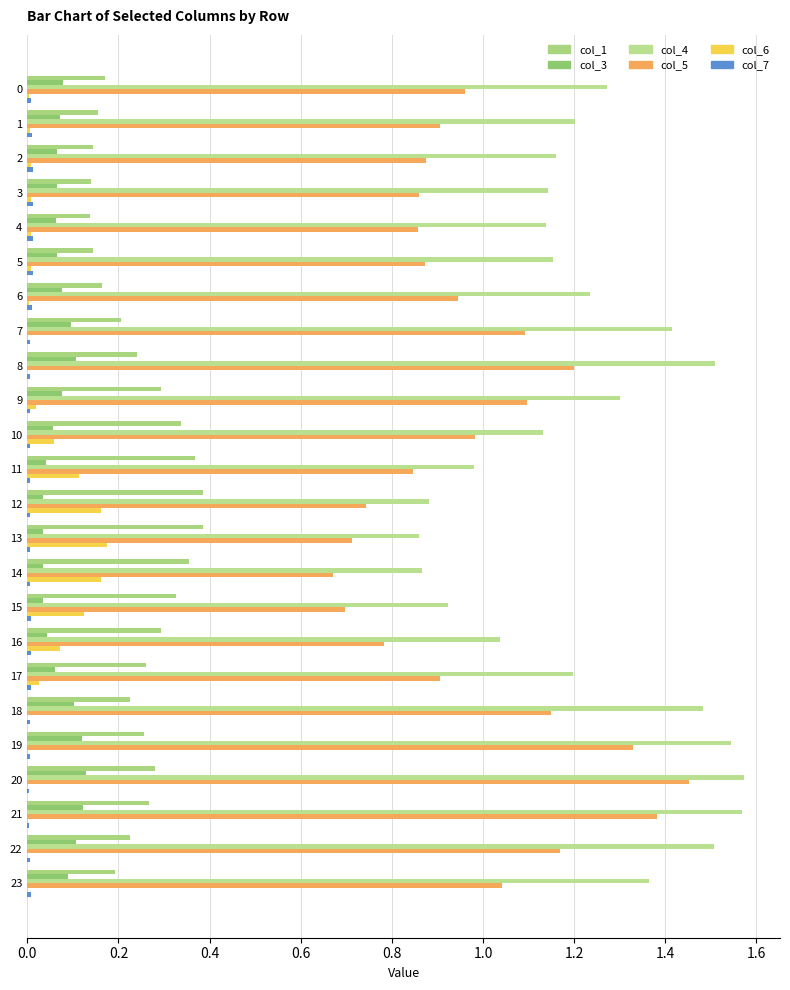

What is the total value across all series at 17?

2.5